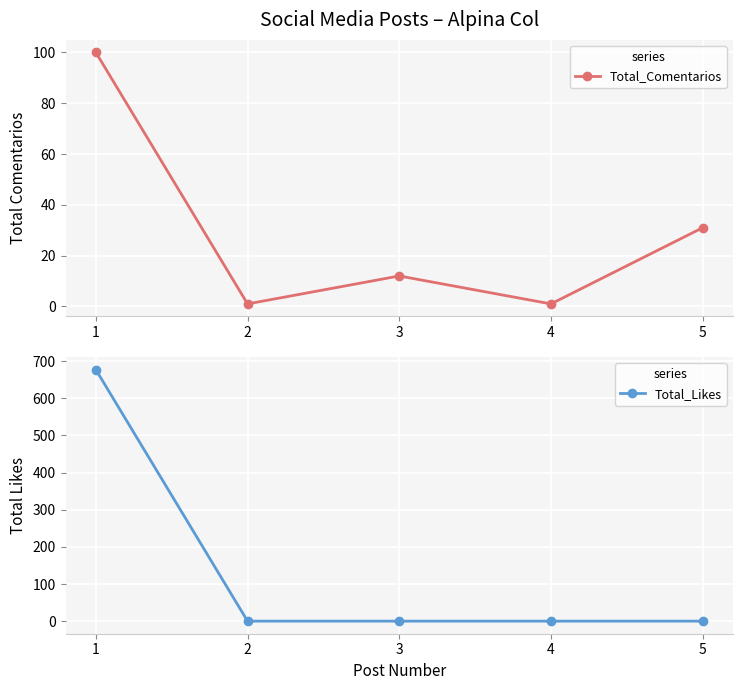

True or false: Total_Likes has more than 0 interior local peaks.

False